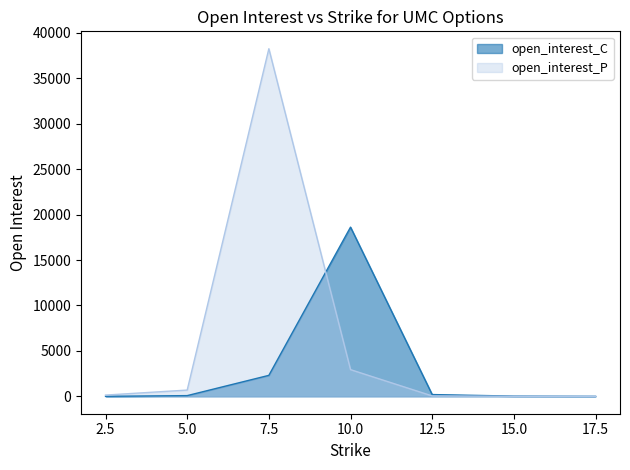

Reading right to left, list all the values displayed in this chart.

open_interest_C: 17.5=1	15.0=26	12.5=196	10.0=18626	7.5=2310	5.0=80	2.5=4
open_interest_P: 17.5=0	15.0=5	12.5=46	10.0=2940	7.5=38264	5.0=690	2.5=139